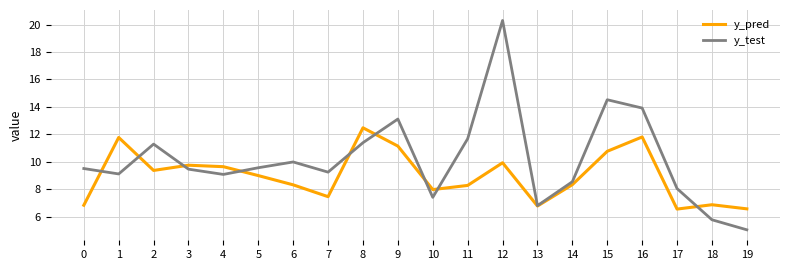

True or false: y_test and y_pred cross at least once.

True